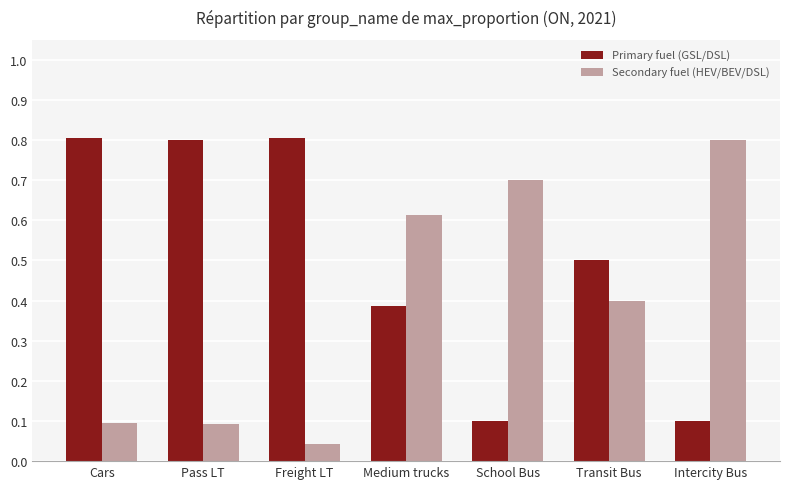

What is the label of the 4th bar from the left?

Medium trucks